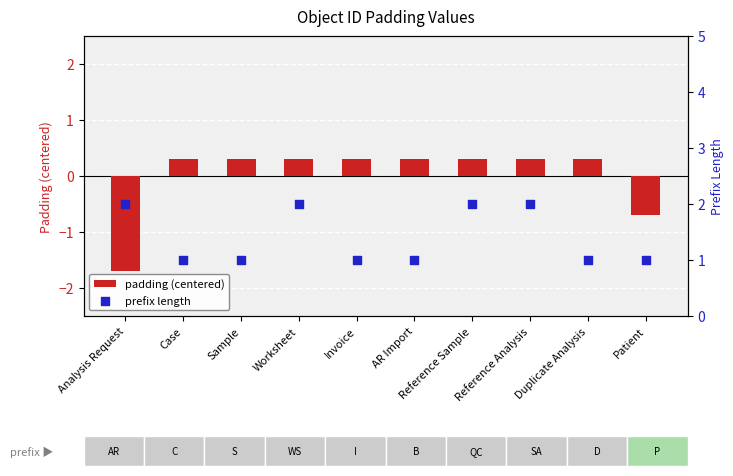

Which series contains the lowest Y value?

padding (centered)